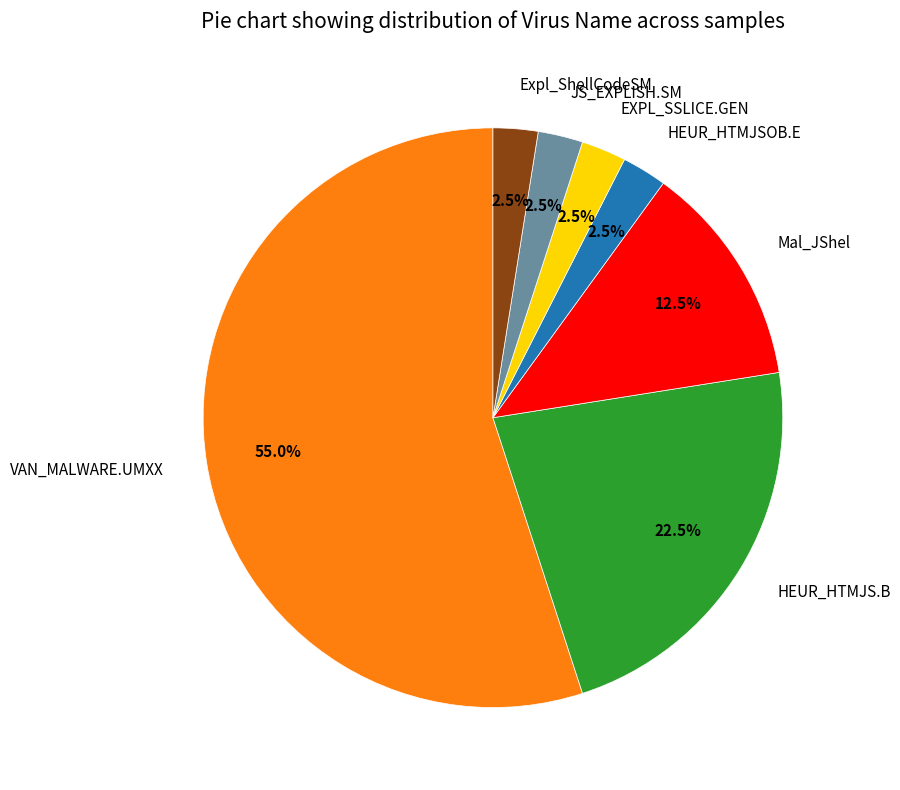

What is the largest slice in the pie chart?

VAN_MALWARE.UMXX